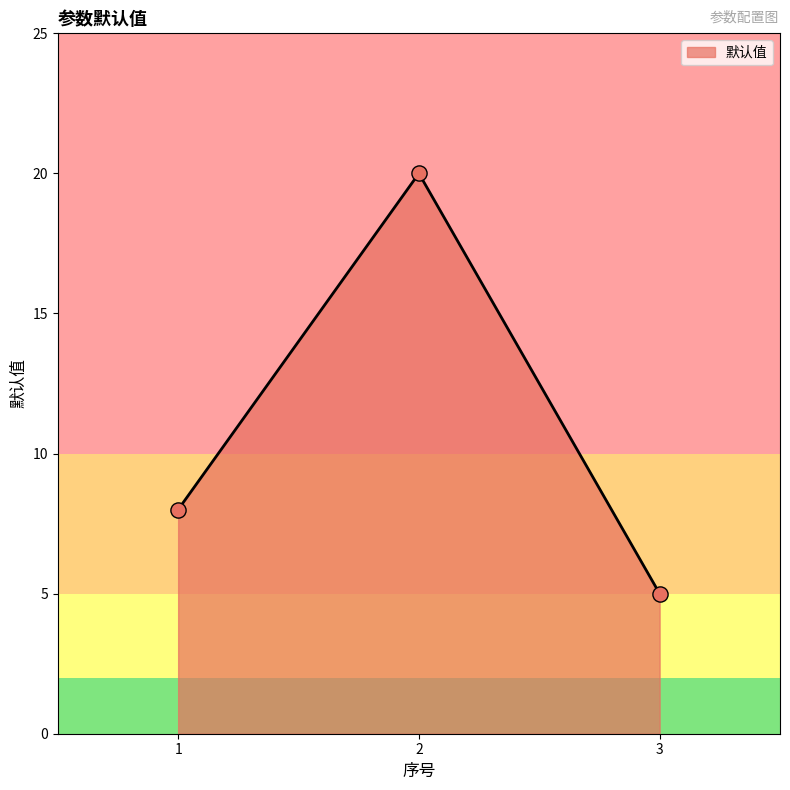

What is the change in value from 1 to 2?

+12